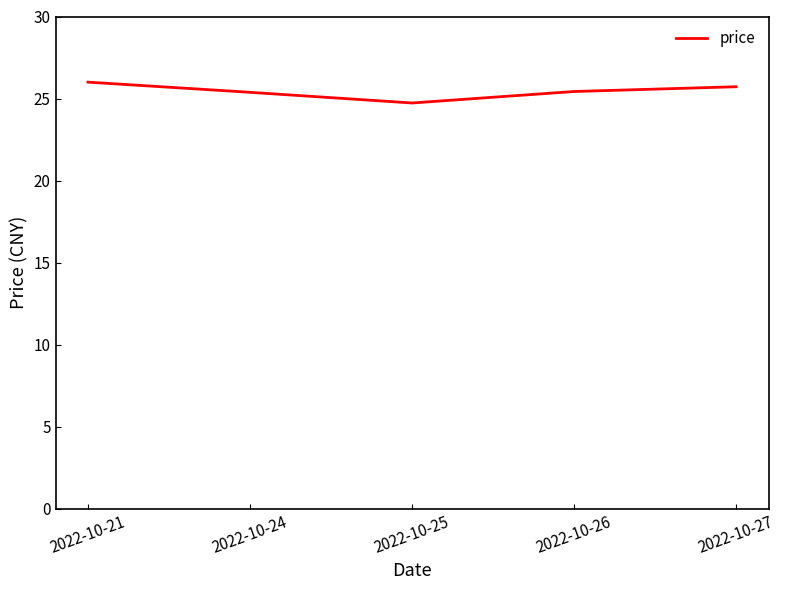

Where is the first local minimum?

2022-10-25